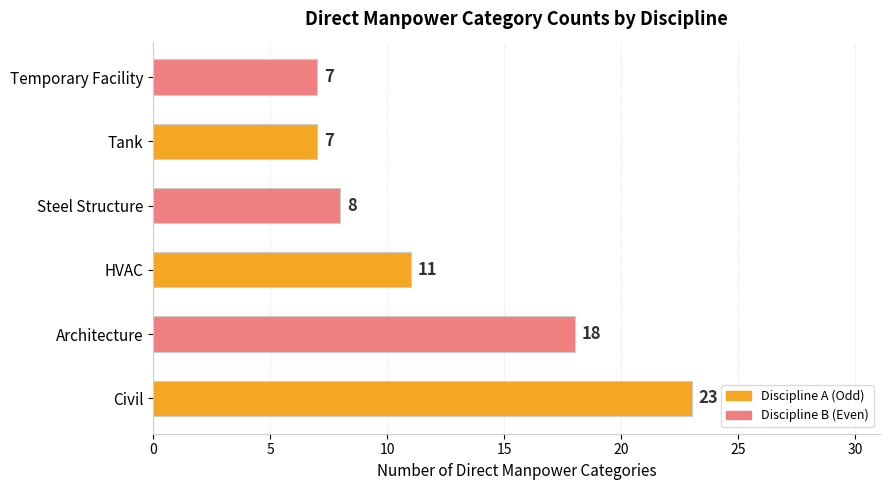

What is the smallest value displayed?

7